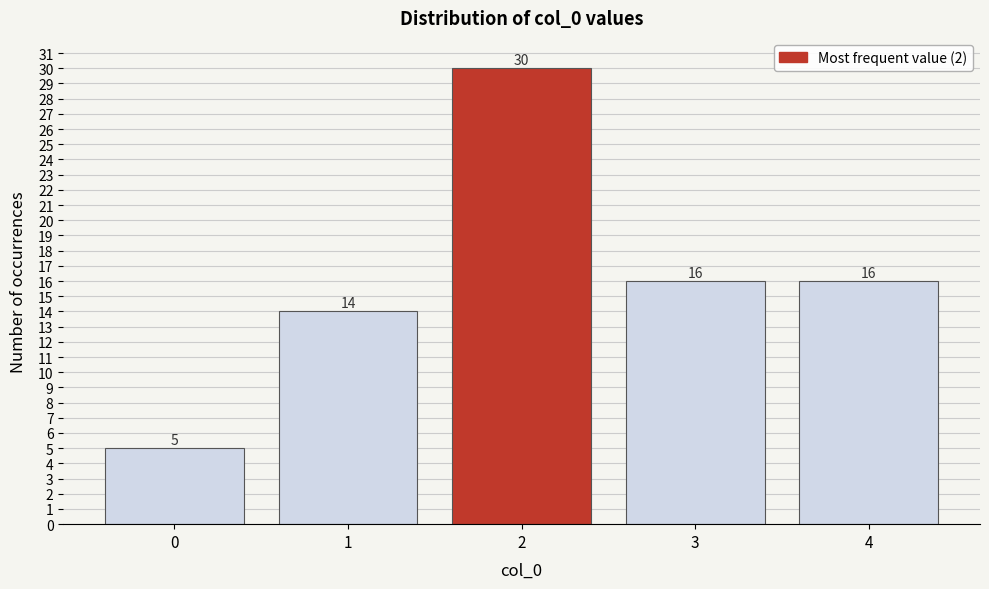

Reading left to right, transcribe this chart: for each bar, give the range it covers on the x-axis and its height.

-0.5 to 0.5: 5
0.5 to 1.5: 14
1.5 to 2.5: 30
2.5 to 3.5: 16
3.5 to 4.5: 16